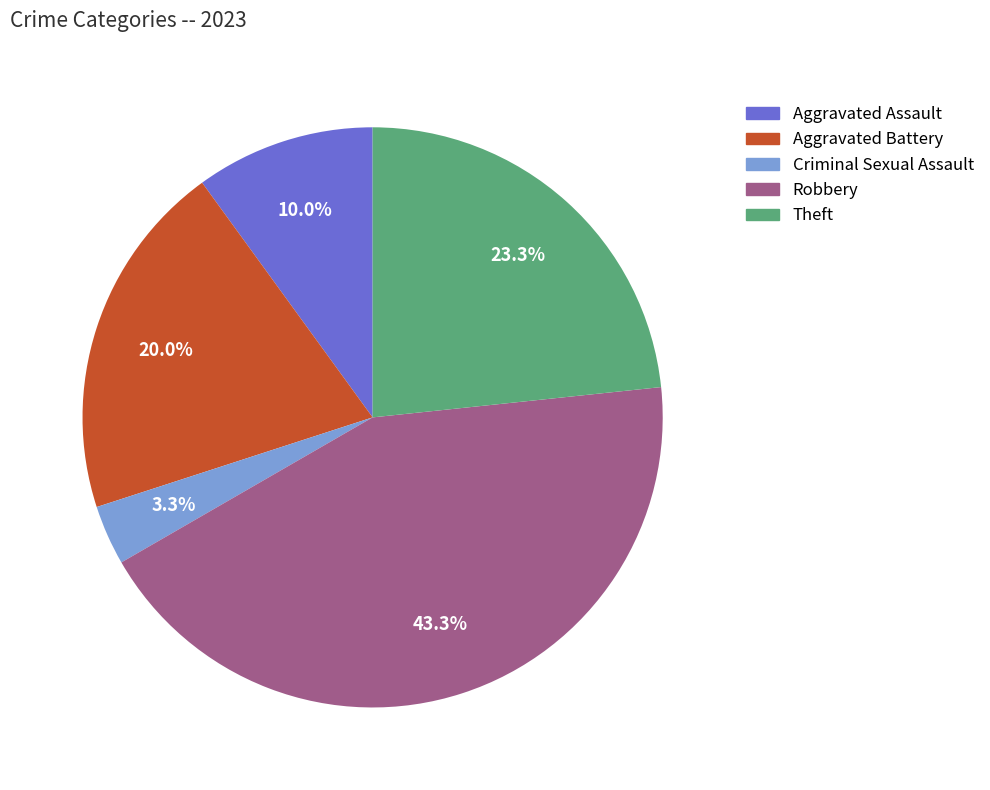

How many slices are in this pie chart?

5